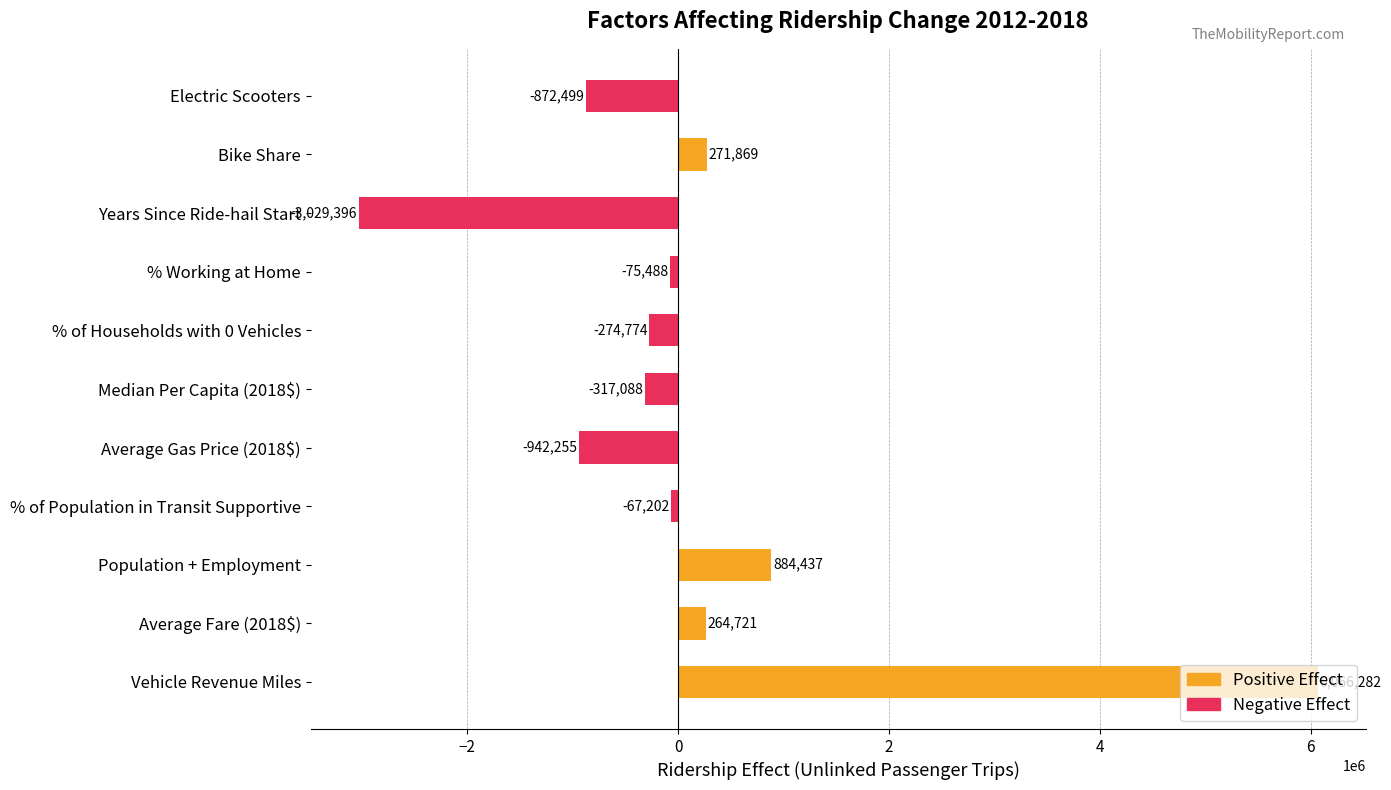

Which has a higher value, % of Population in Transit Supportive or Average Gas Price (2018$)?

% of Population in Transit Supportive